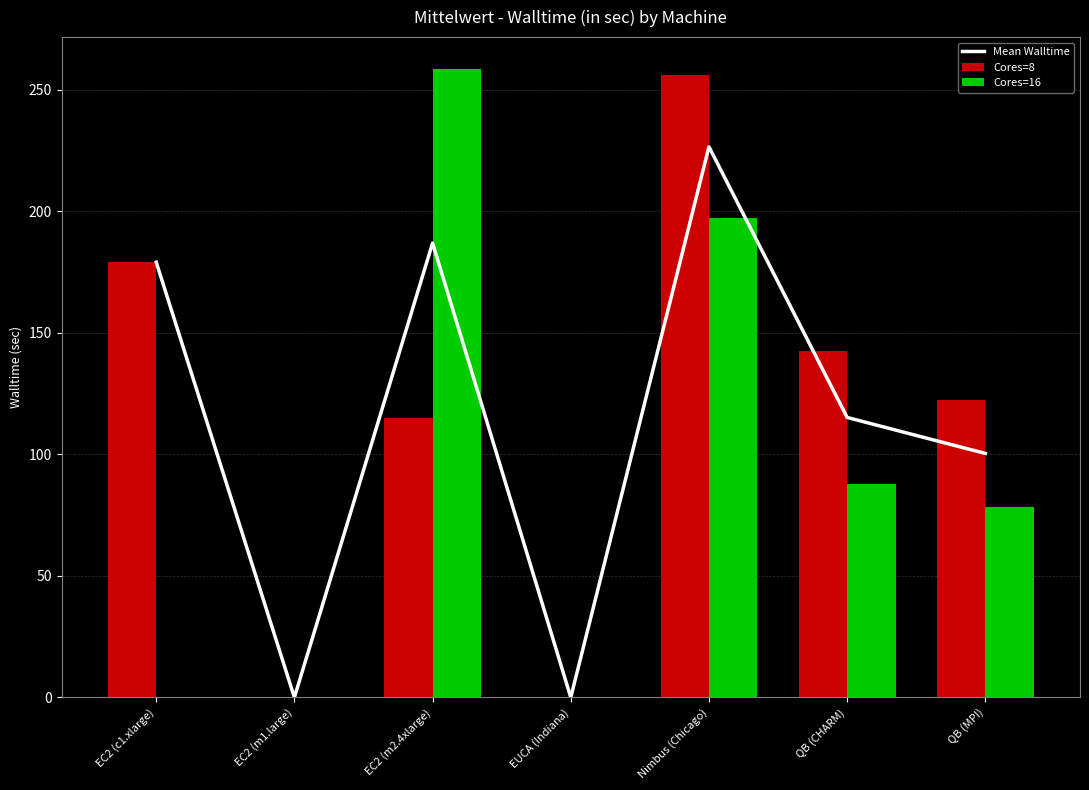

What is the difference between the Cores=8 values at EC2 (m1.large) and Nimbus (Chicago)?

256.1